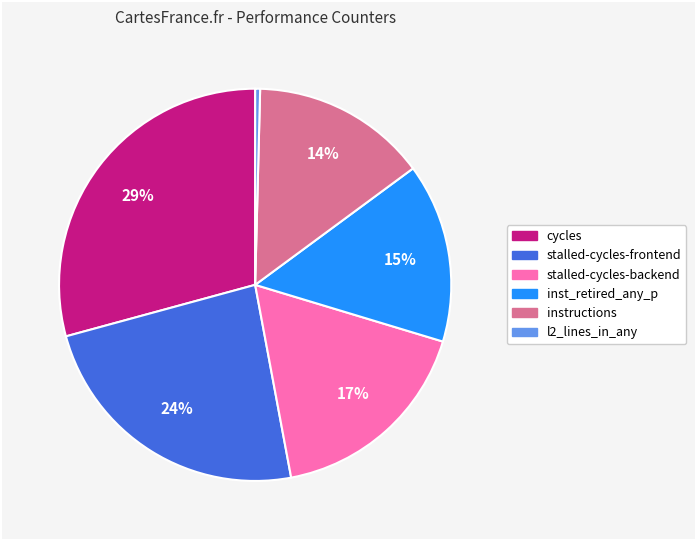

Does any single category account for the majority?

No